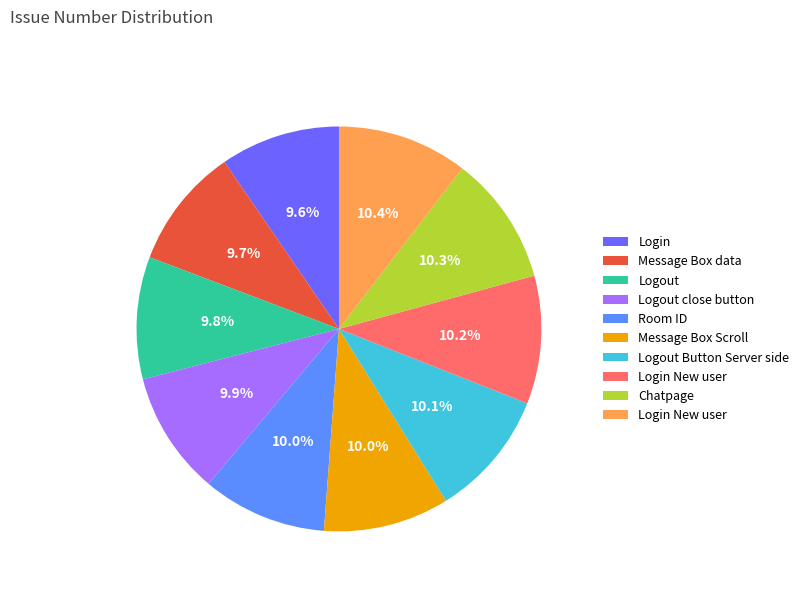

How many segments does this pie chart have?

10